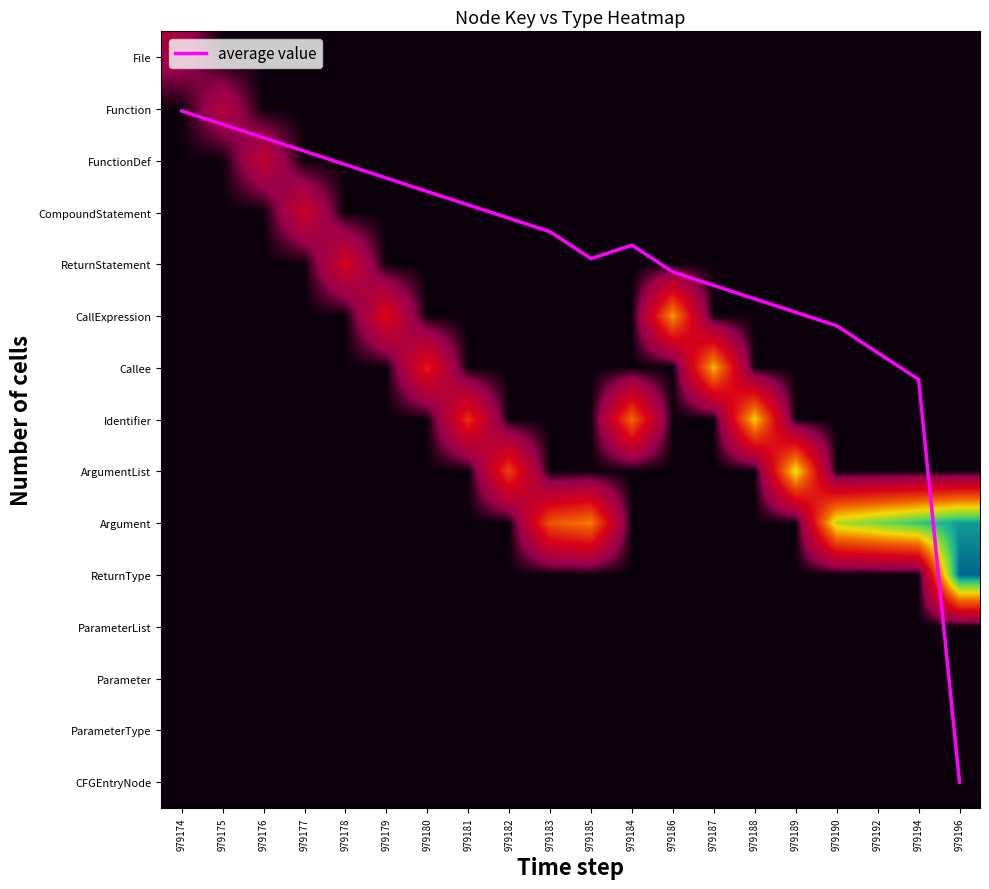

The ParameterType series shows 0.0 at 979175. True or false?

True